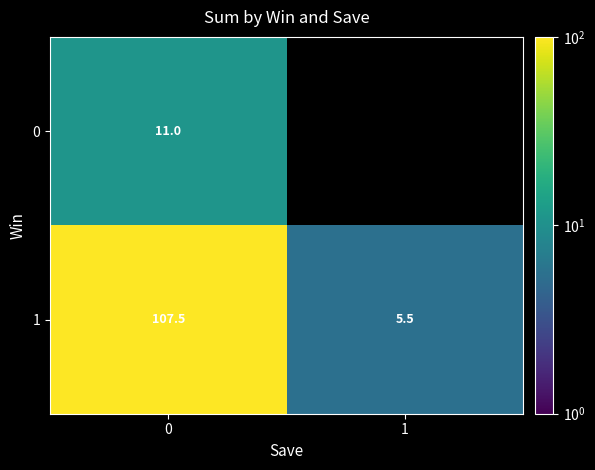

Is the value of 0 at 0 greater than the value of 1 at 1?

Yes